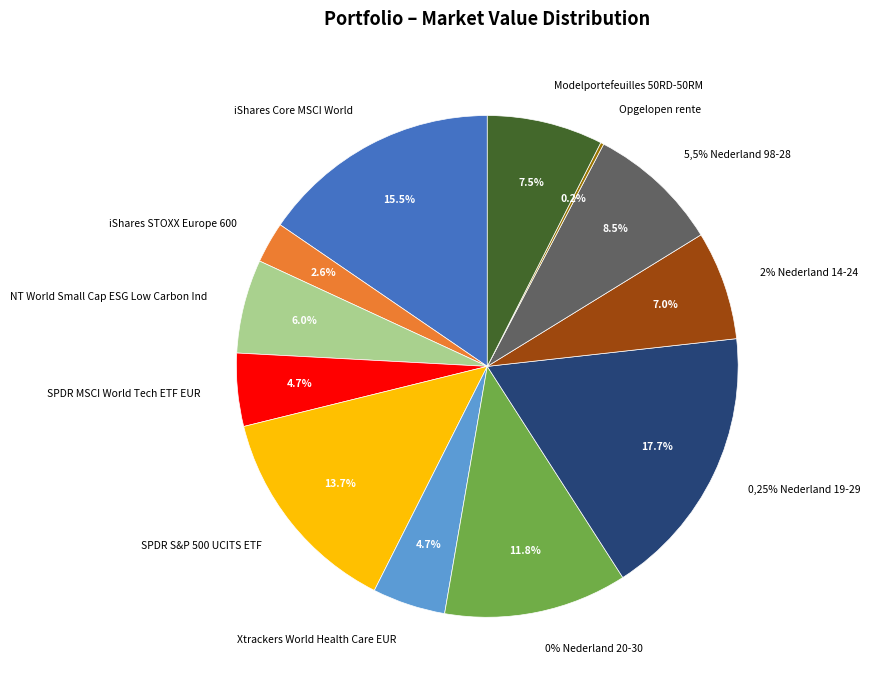

Is 2% Nederland 14-24 the majority of the pie?

No